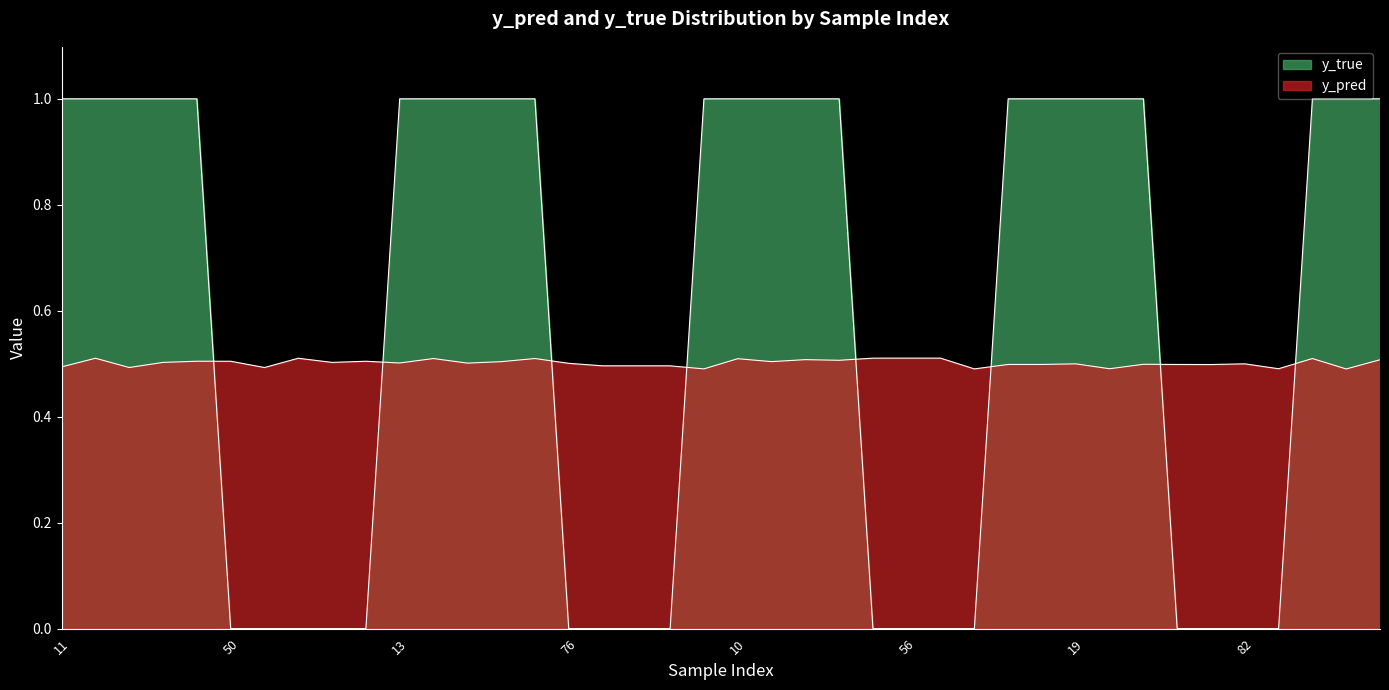

How many lines are shown in the chart?

2